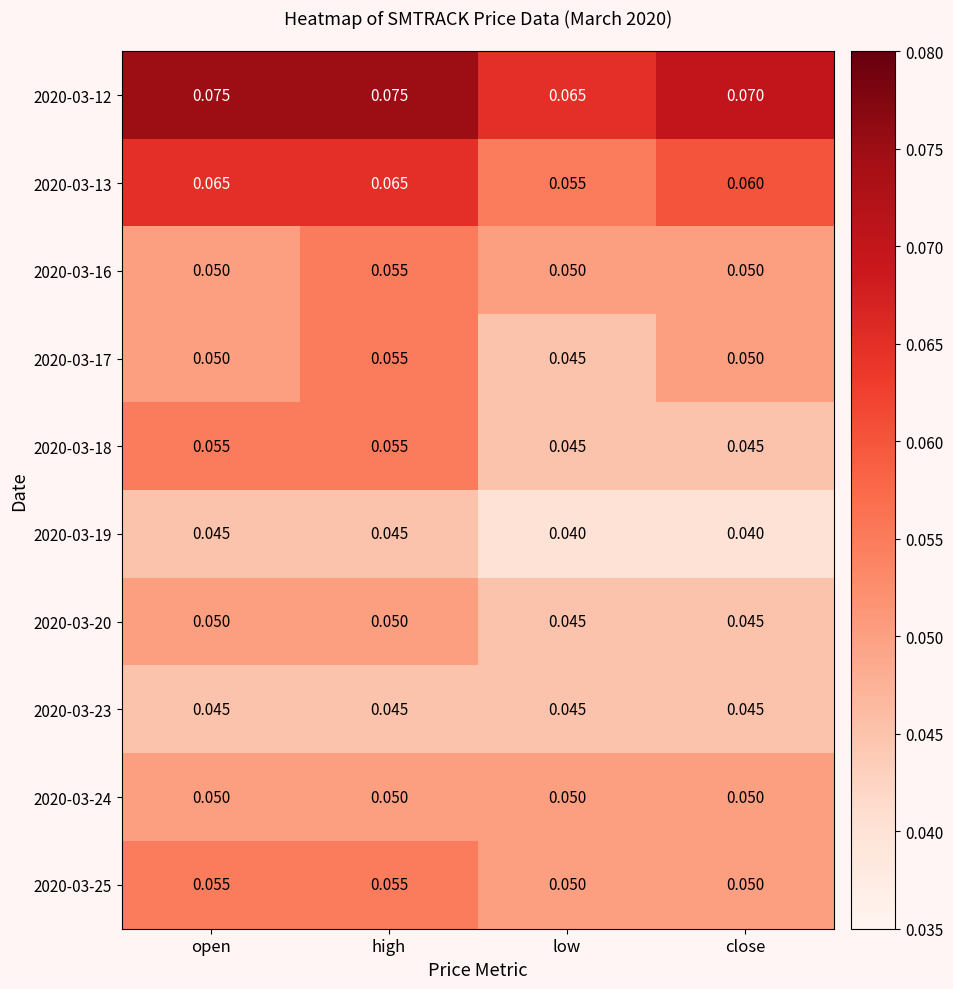

Is the value of 2020-03-20 at low greater than the value of 2020-03-25 at open?

No